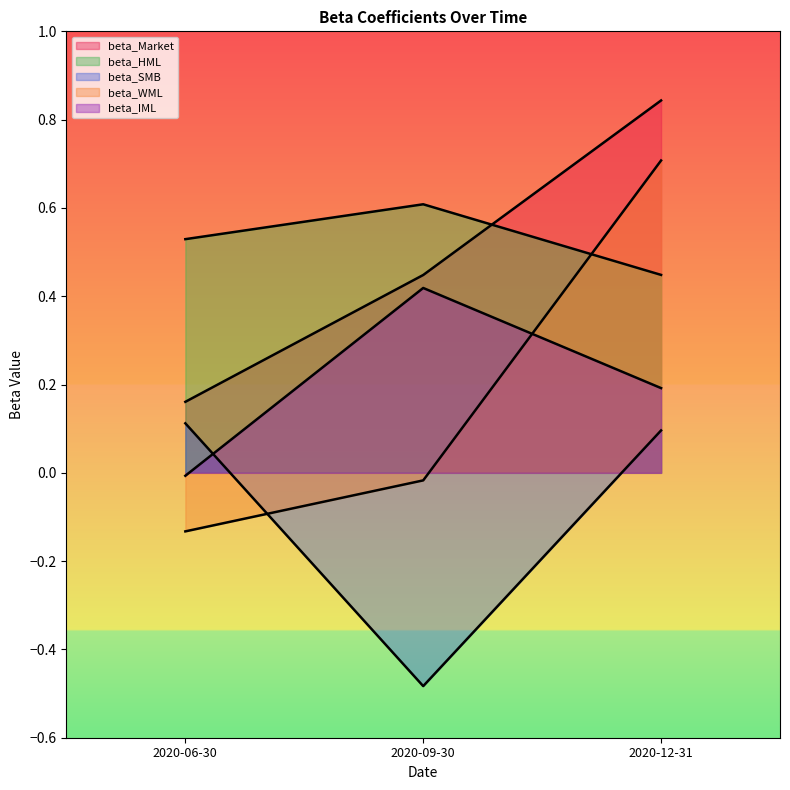

At which category is the sum across all series the highest?

2020-12-31